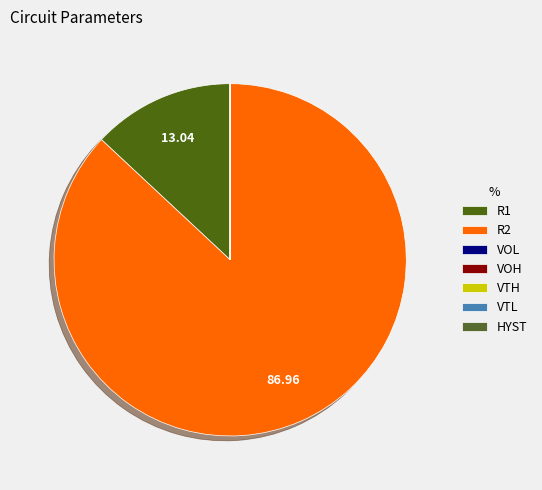

What is the ratio of the value at R2 to the value at VOH?

666666.7